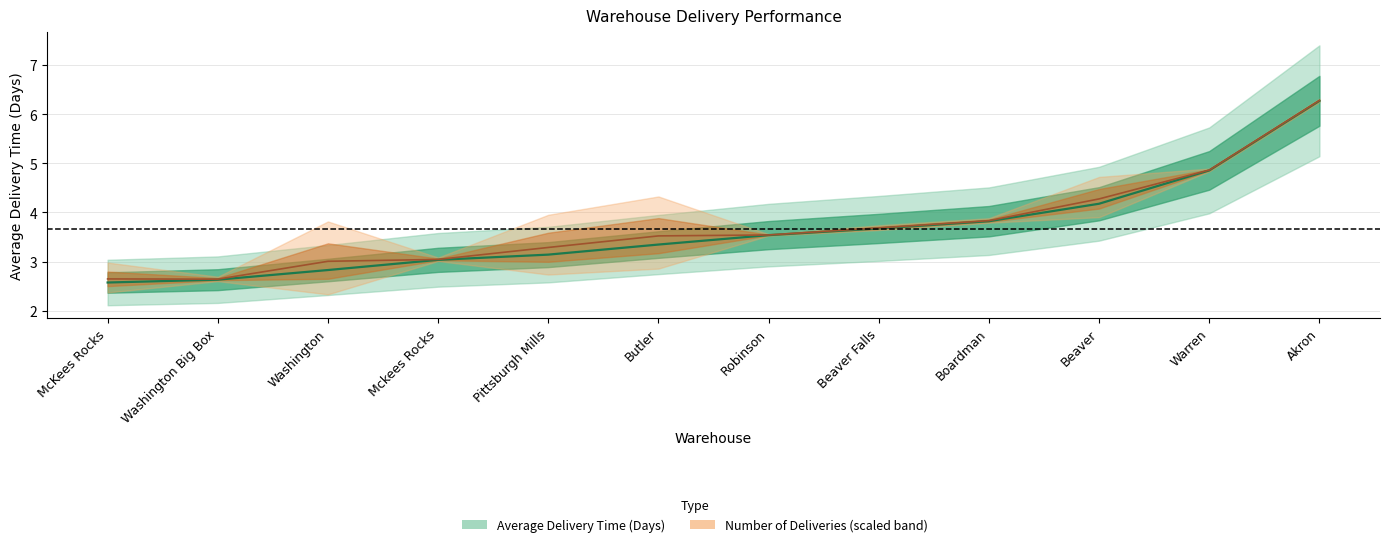

What is the difference between the second highest and minimum values?

2.3